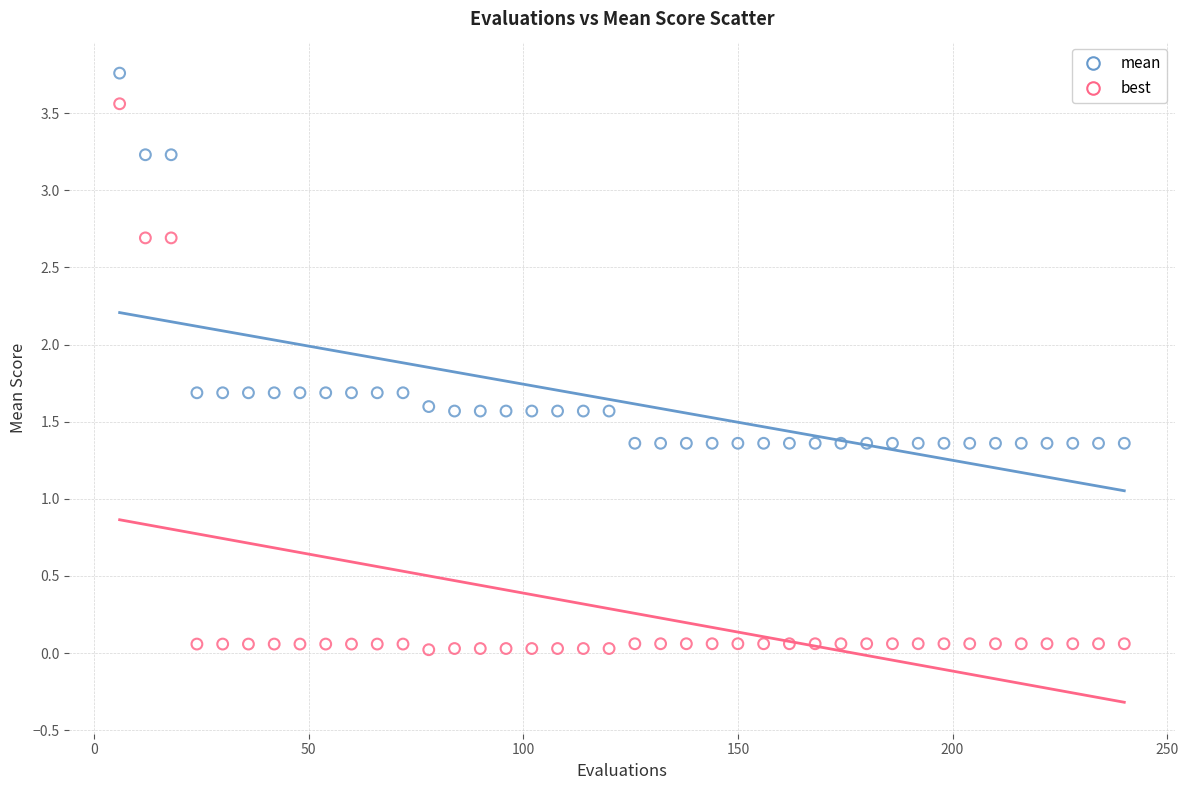

Which series reaches the minimum Y coordinate?

best